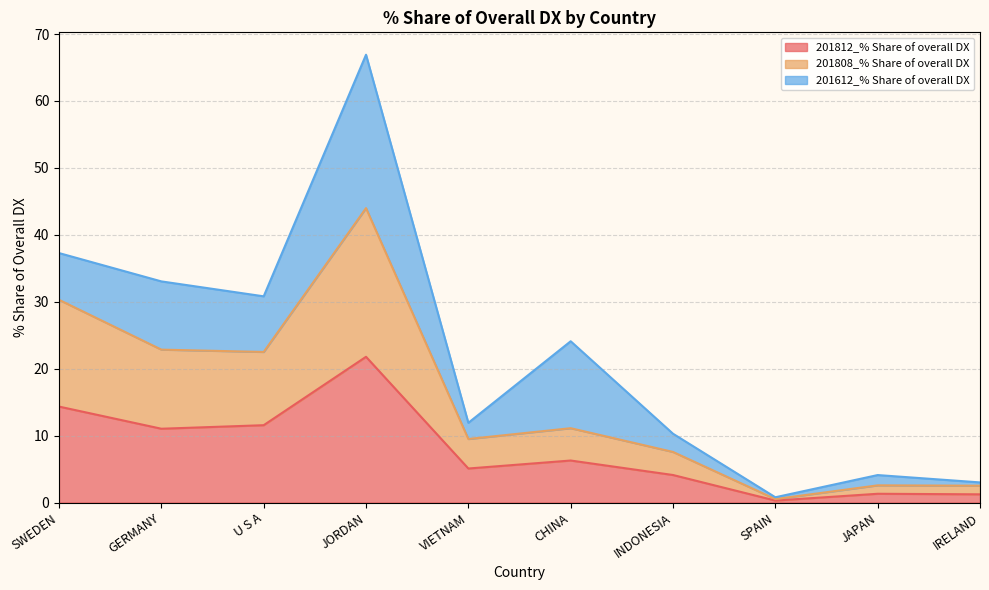

Does the chart have visible grid lines?

Yes